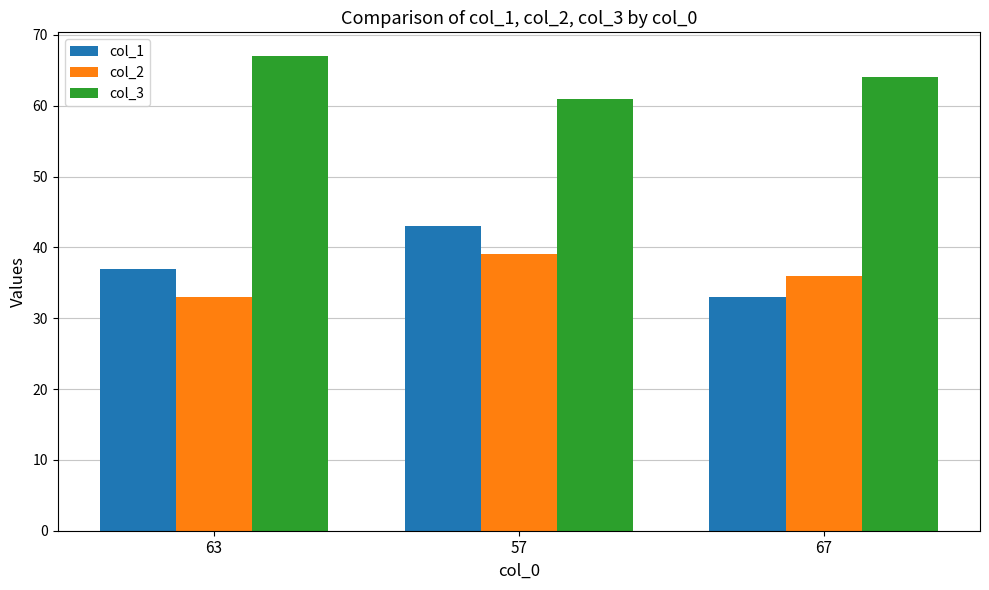

Reading left to right, list all the values displayed in this chart.

col_1: 37	43	33
col_2: 33	39	36
col_3: 67	61	64